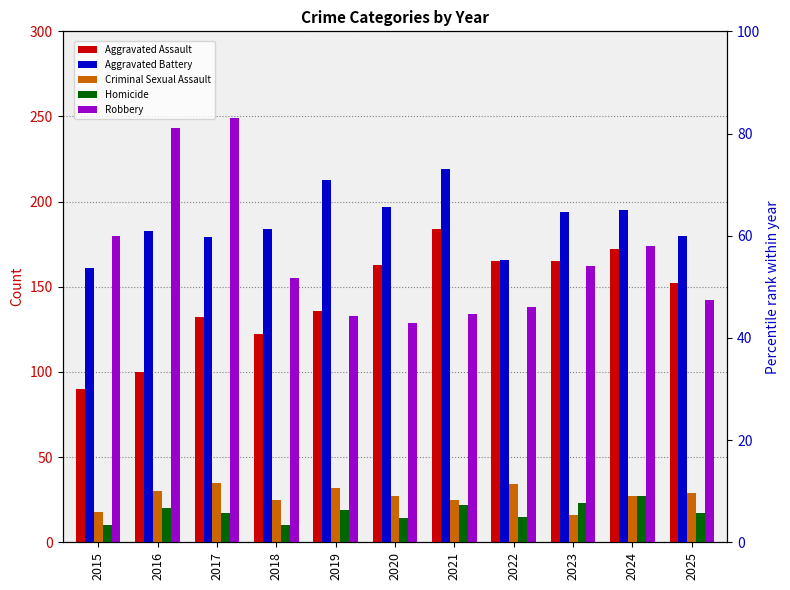

What is the highest value of the Aggravated Battery series?

219